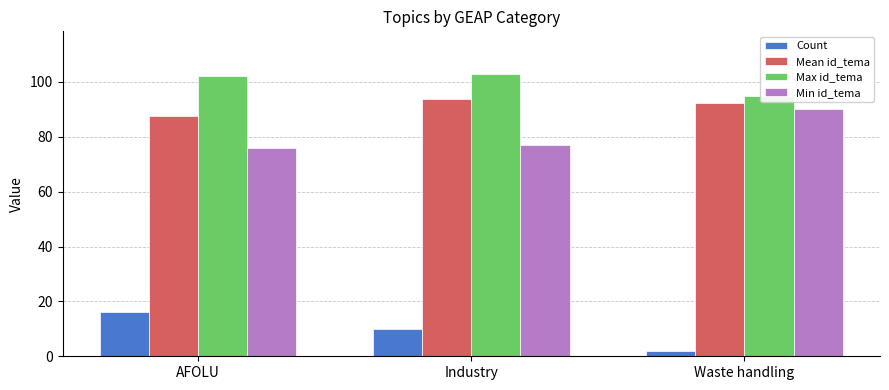

What is the approximate value of Mean id_tema at Industry?

93.7